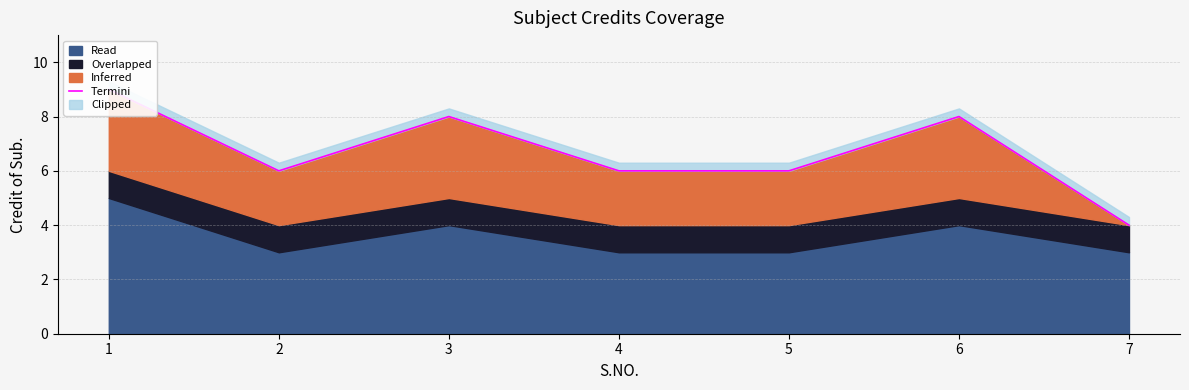

What is the maximum value shown in the chart?

9